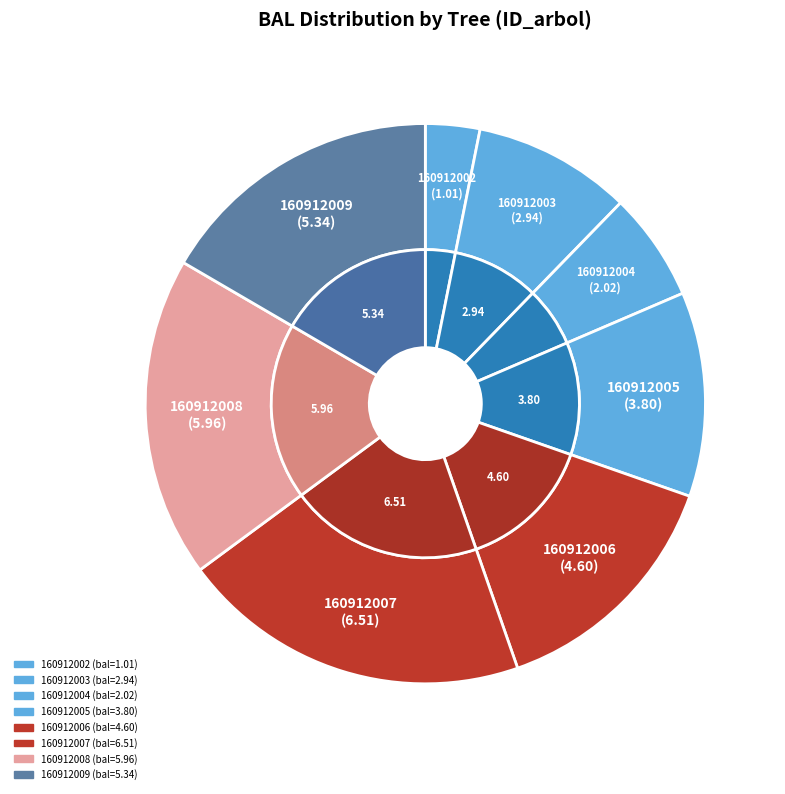

To the nearest percent, what percentage of the pie is 160912006?

14%